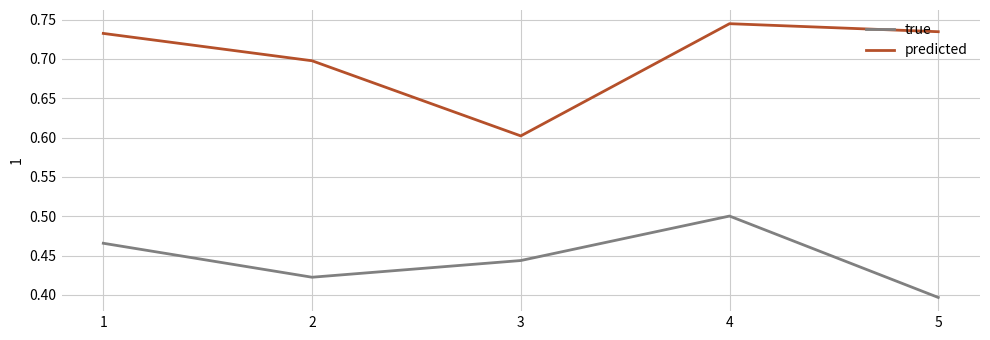

True or false: true and predicted cross at least once.

False